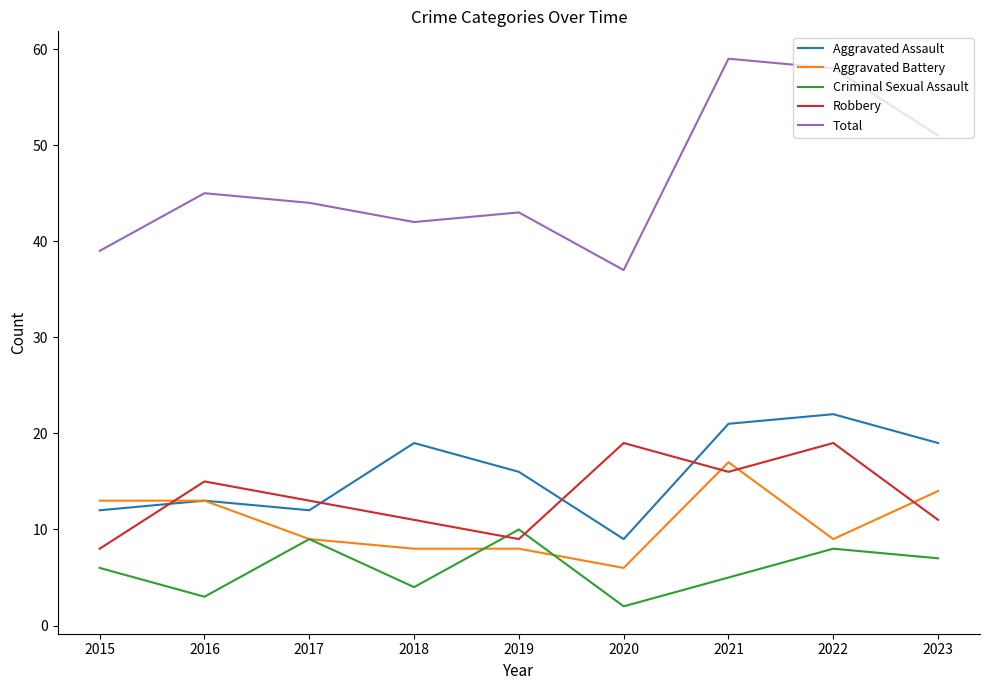

Between 2018 and 2021, which series saw the biggest shift?

Total